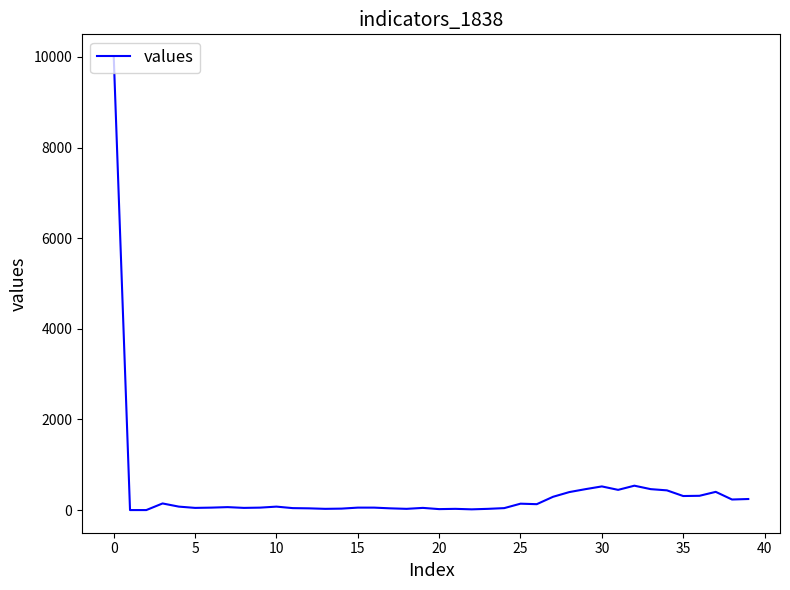

What is the difference between the maximum and minimum values?

10000